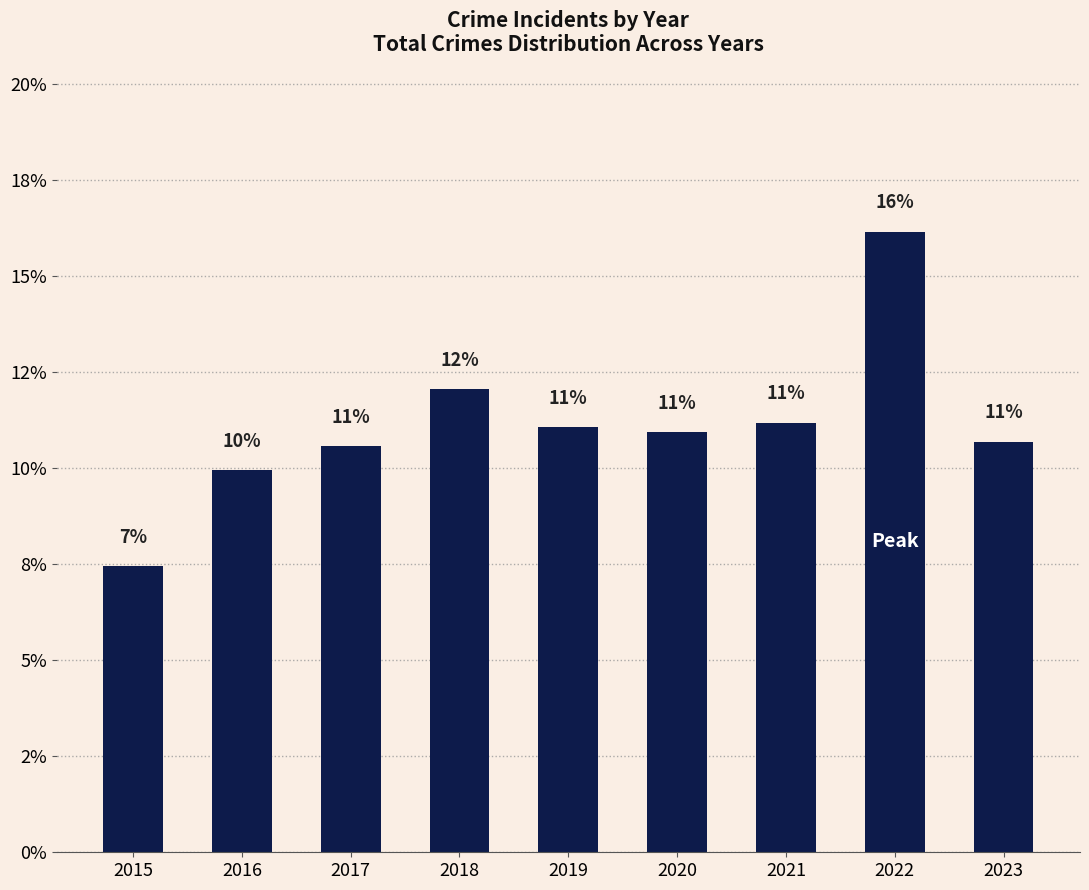

At which label is the value closest to 11?

2019